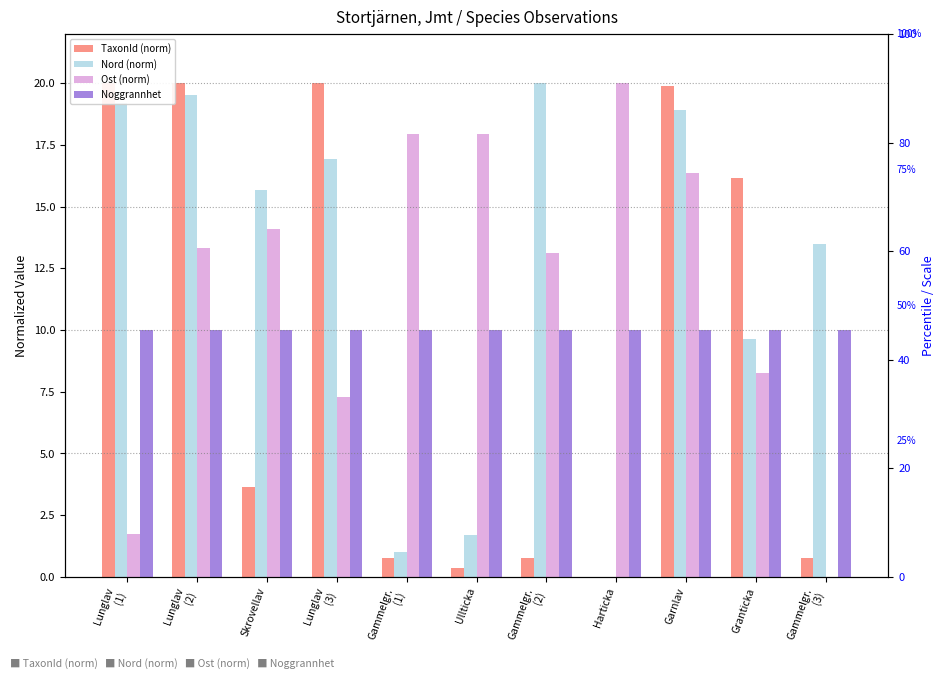

Rank the series by their average value, from highest to lowest.

Nord (norm), Ost (norm), Noggrannhet, TaxonId (norm)